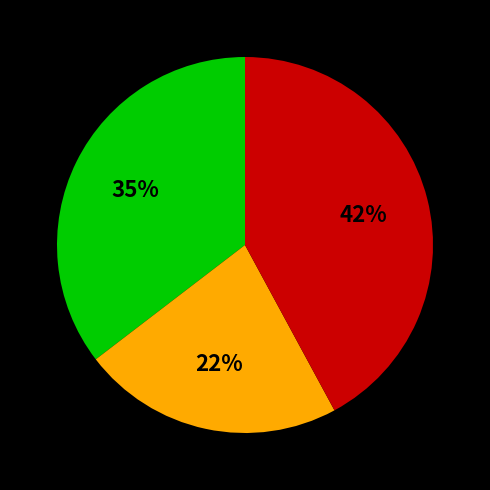

Is there a majority slice in this chart?

No